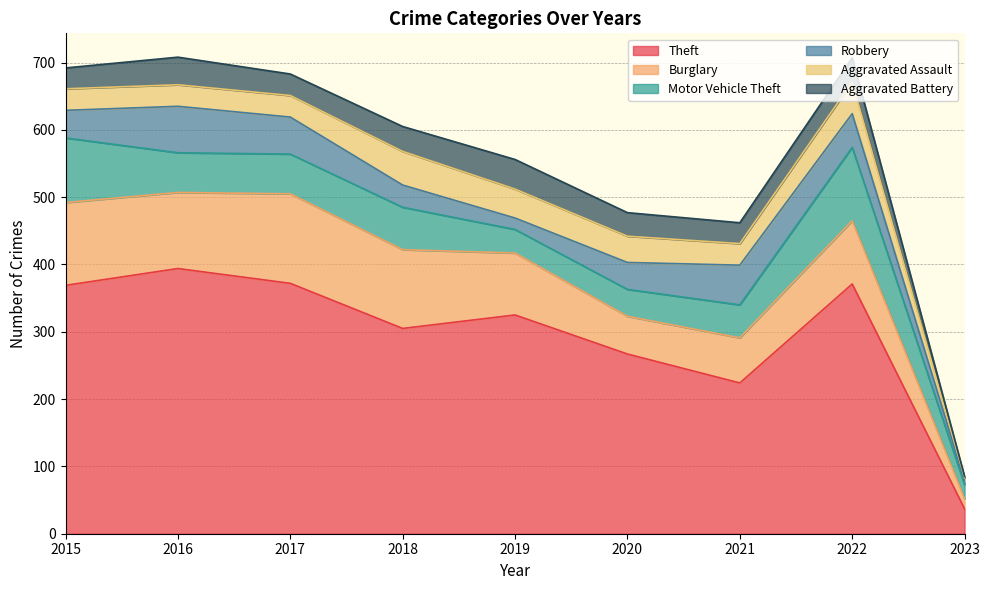

How many data points in Robbery are less than 41?

4